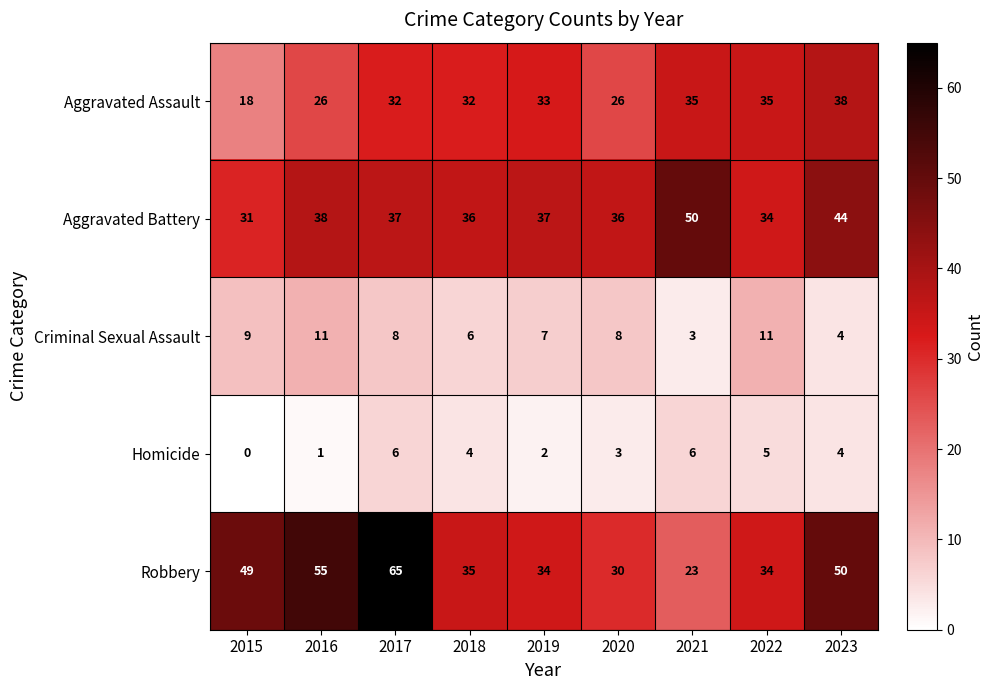

Where is Robbery nearest to the value 44?

2015